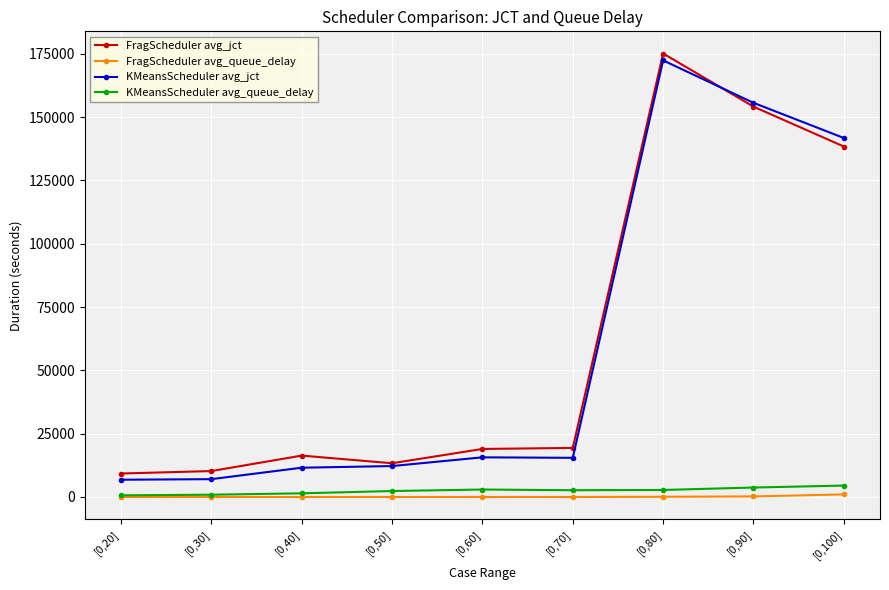

Read the FragScheduler avg_queue_delay value at [0,80].

84.1